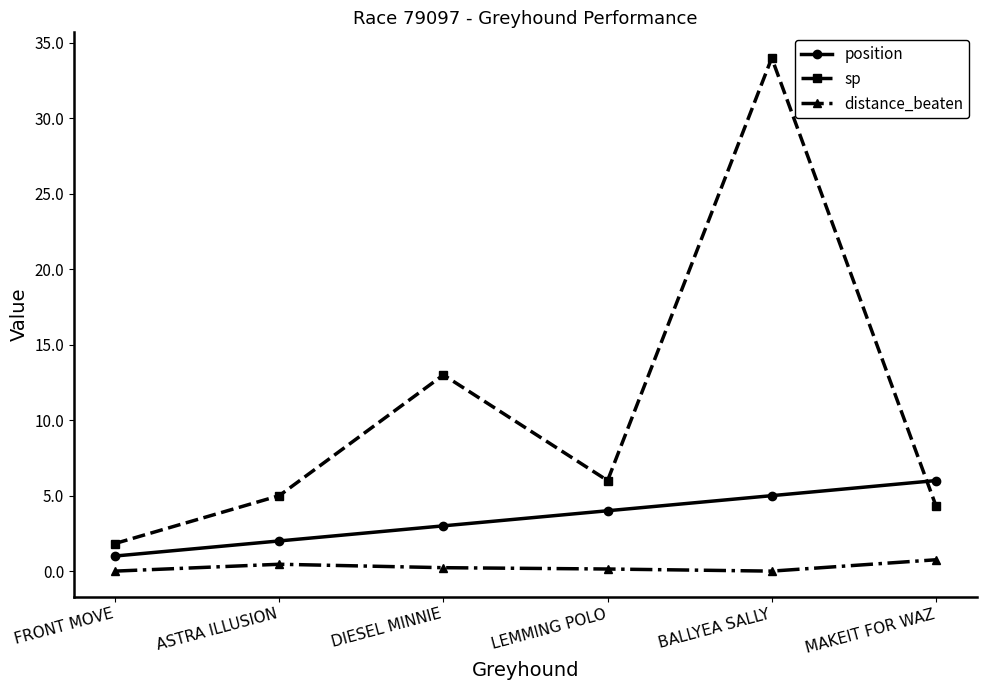

How many values in the sp series are below 6?

3